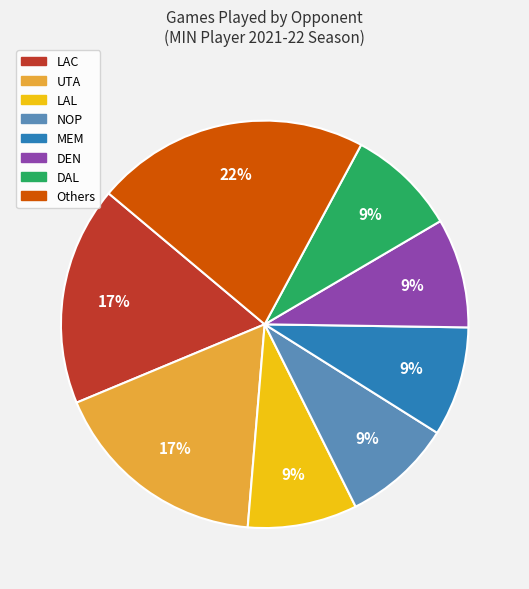

To the nearest percent, what is the difference between the largest and smallest slice percentages?

13%